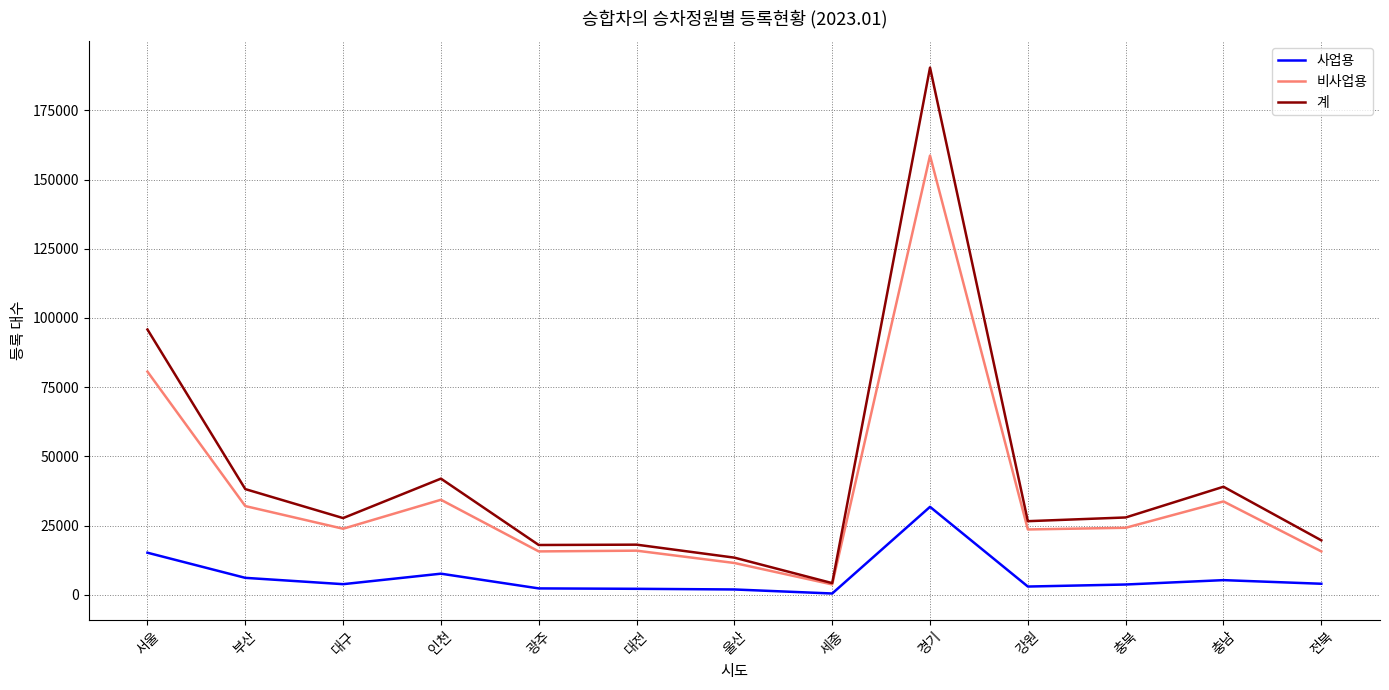

Which category has the lowest value in the 비사업용 series?

세종